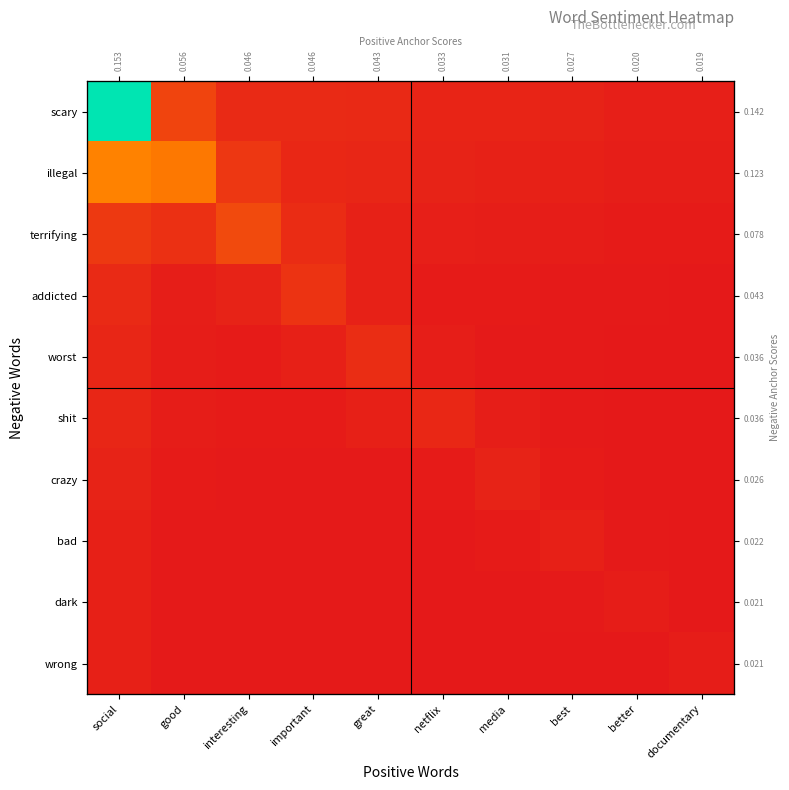

At which category is the sum across all series the highest?

social